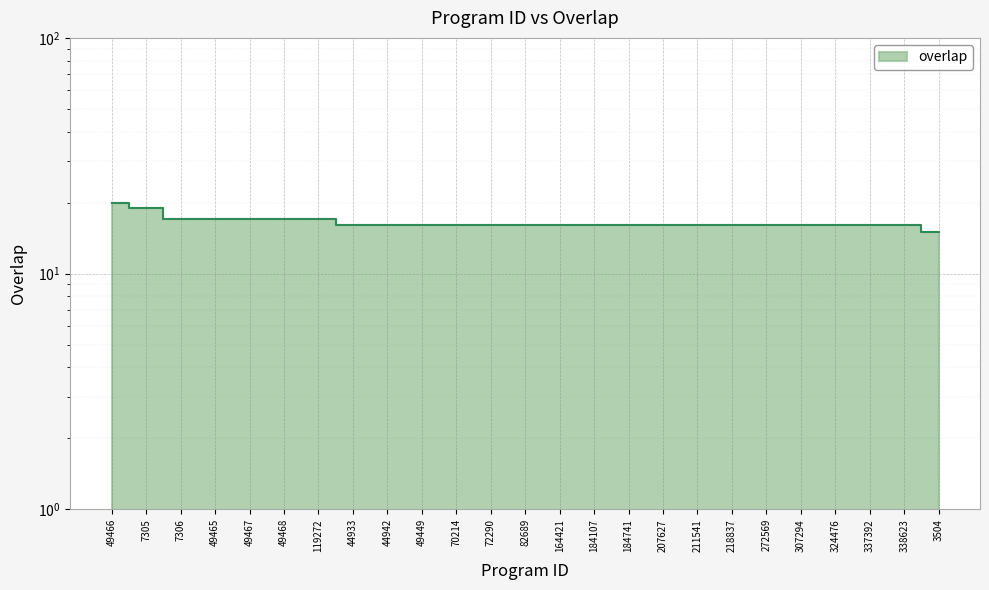

What is the label of the 22nd point from the right?

49465